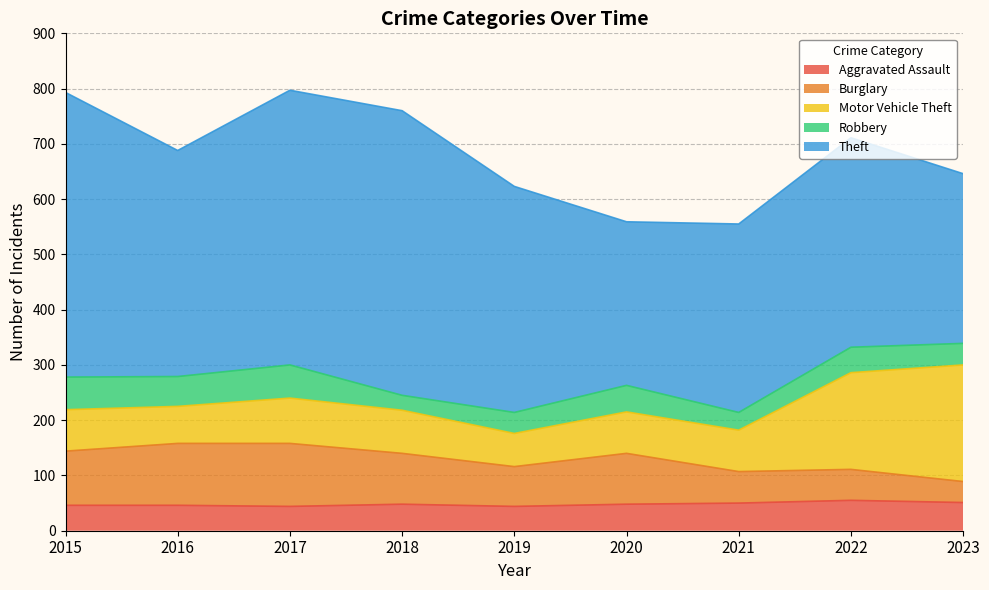

In Burglary, how many points are lower than both neighbors (excluding endpoints)?

1